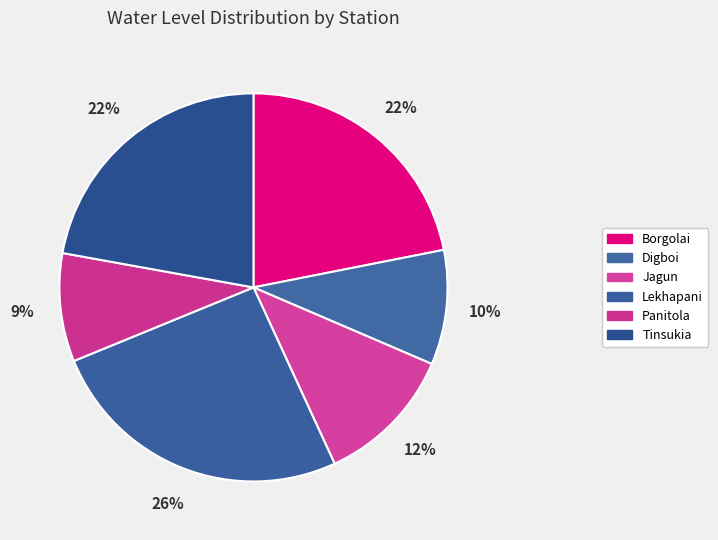

Is there a majority slice in this chart?

No